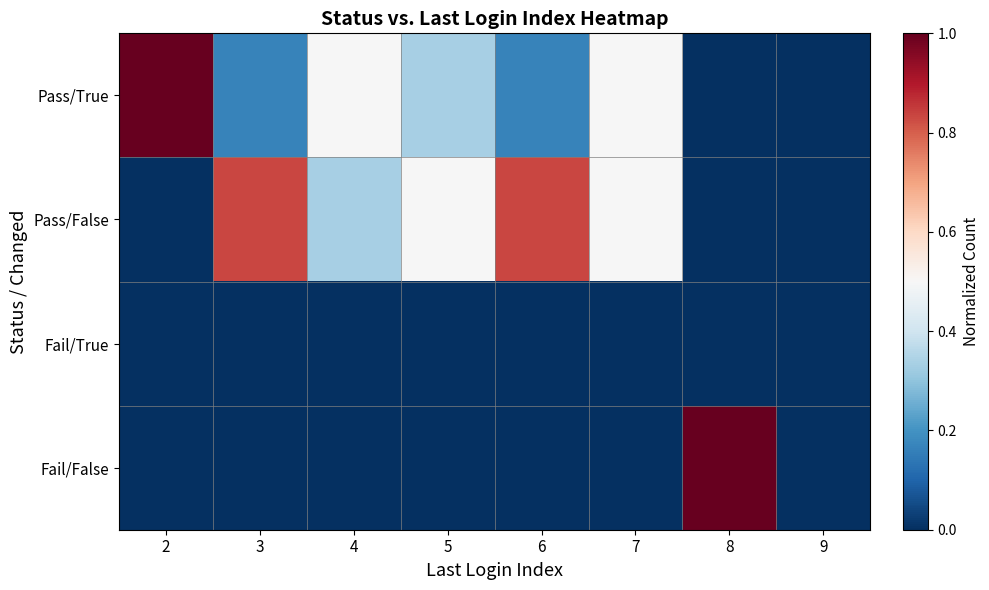

Which label corresponds to the smallest value in the chart?

8